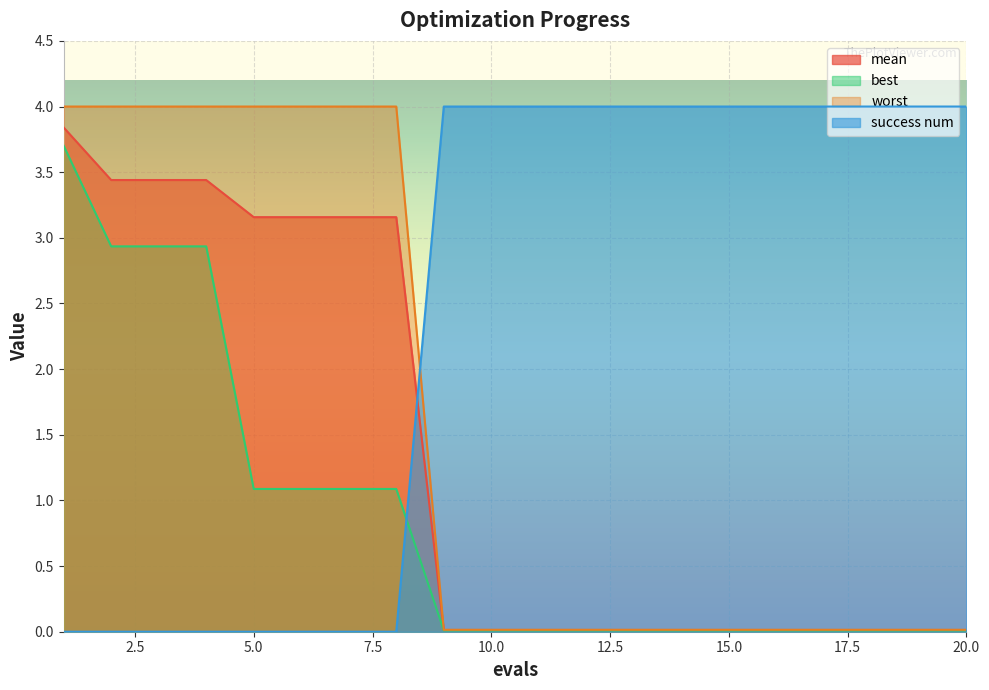

Where do worst and success num first cross each other?

8 and 9